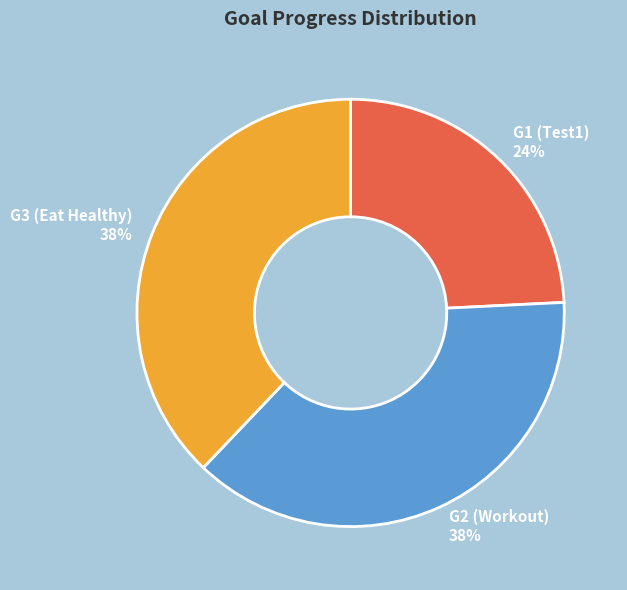

Do G2 (Workout) and G1 (Test1) together represent more than half of the pie?

Yes